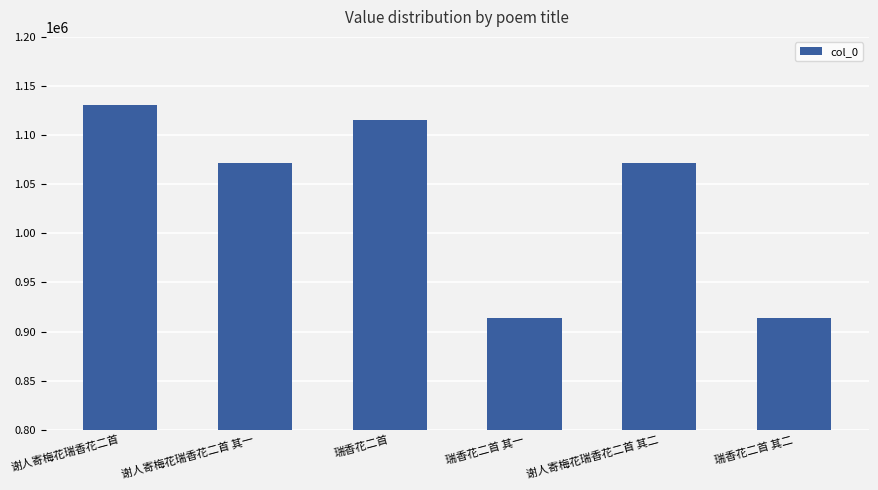

Is it true that the value at 谢人寄梅花瑞香花二首 其一 is 1071693?

True